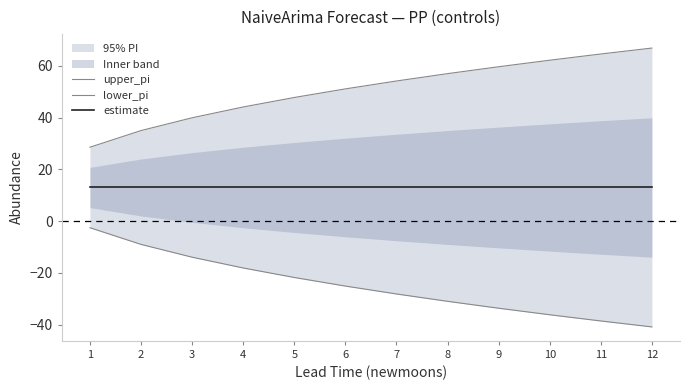

Which has a higher value, 1 or 2?

2